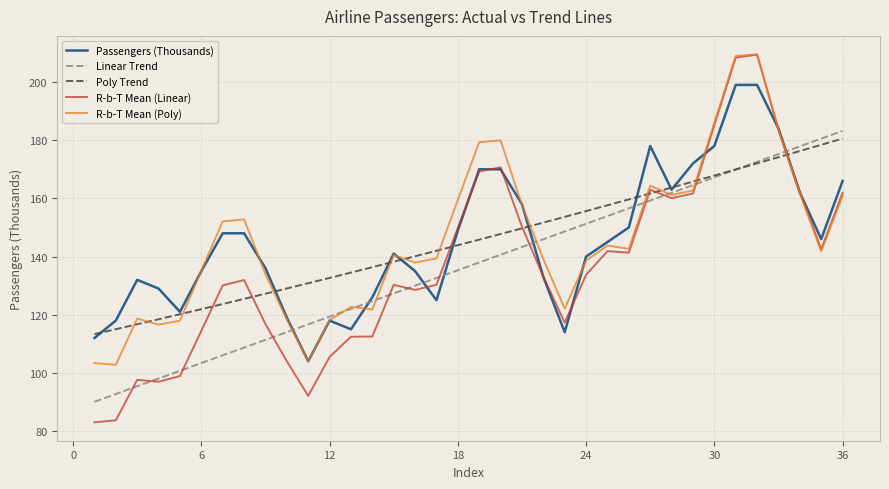

What is the sum of all R-b-T Mean (Poly) values?

5239.4